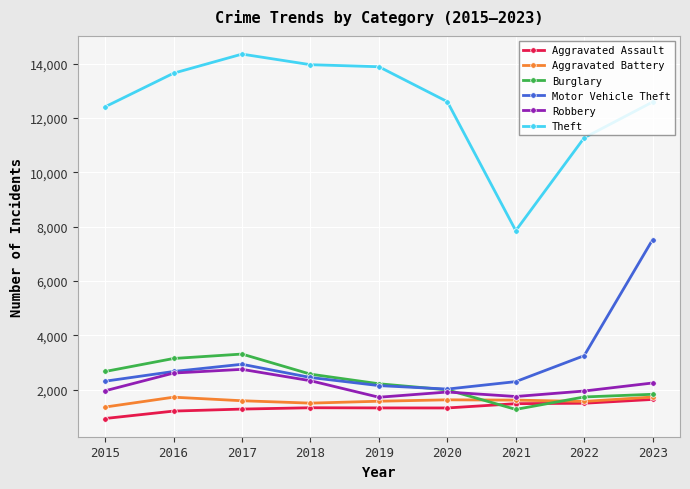

Is it true that Motor Vehicle Theft equals 1130 at 2017?

False